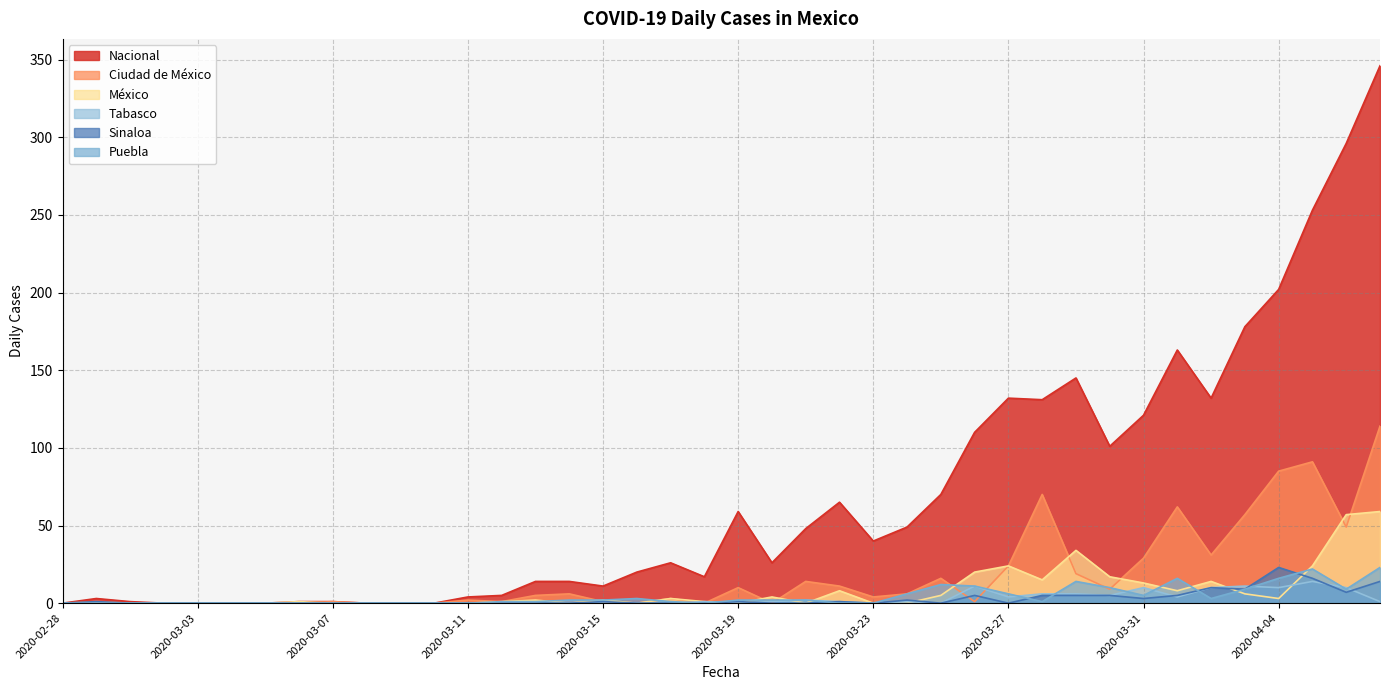

Does the chart display data point markers on the line(s)?

No